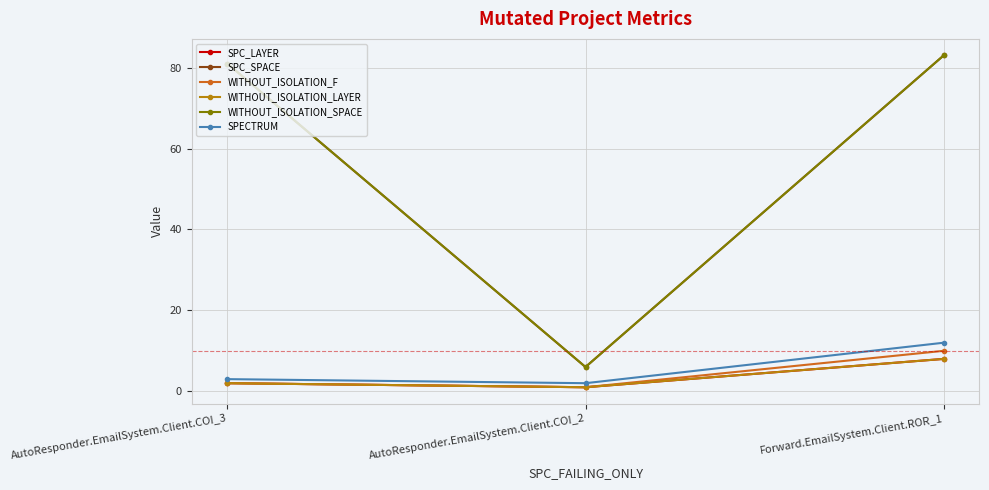

Which series changed the most between AutoResponder.EmailSystem.Client.COI_3 and Forward.EmailSystem.Client.ROR_1?

SPECTRUM